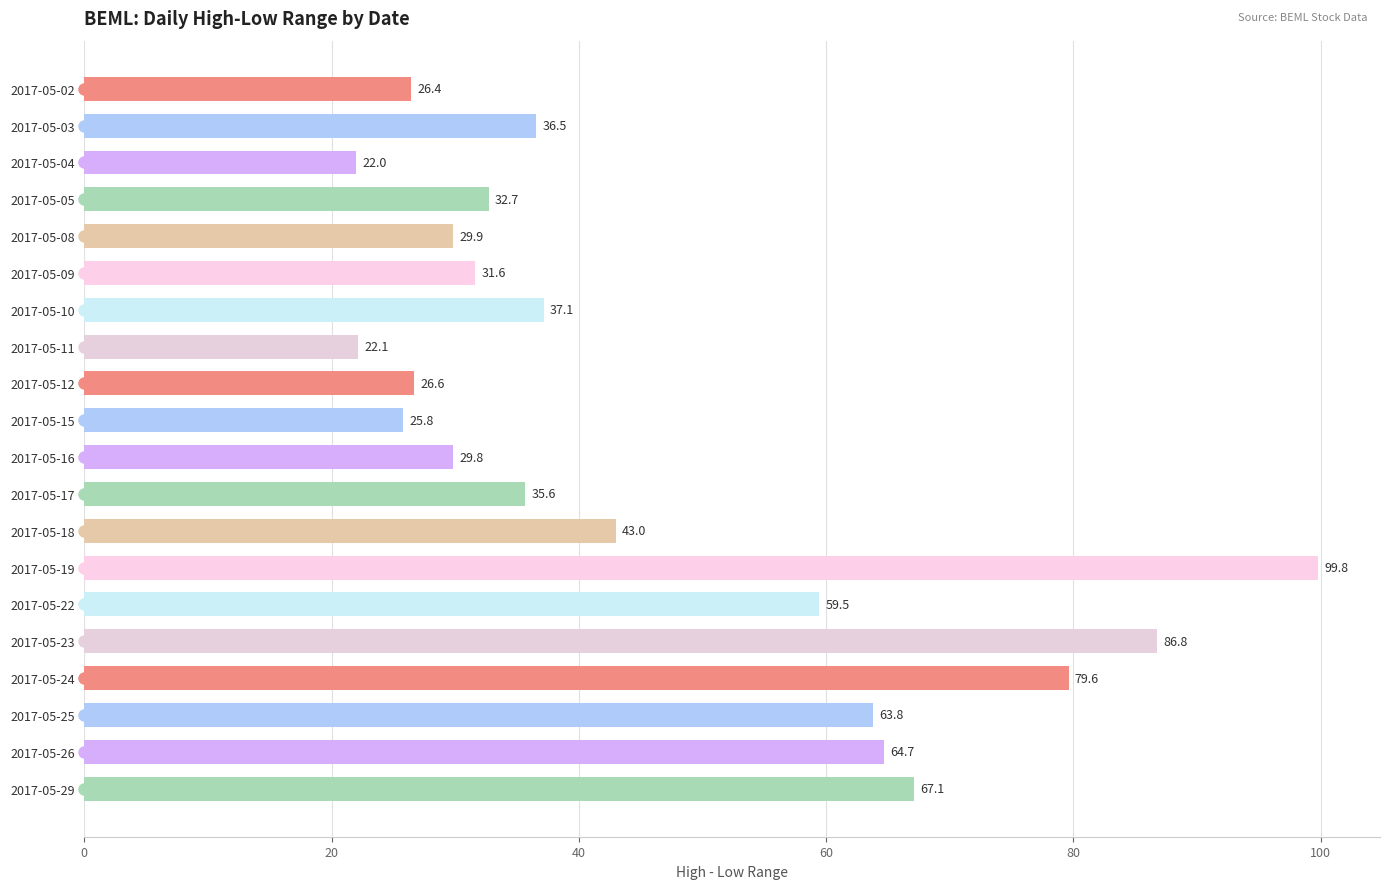

What is the value of the 18th bar from the top?

63.8